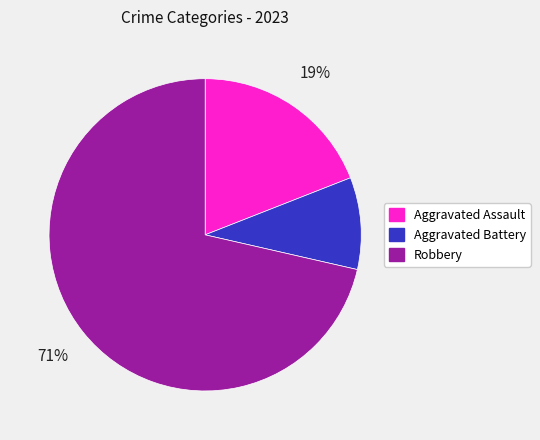

What is the ratio of the value at Aggravated Assault to the value at Robbery?

0.3